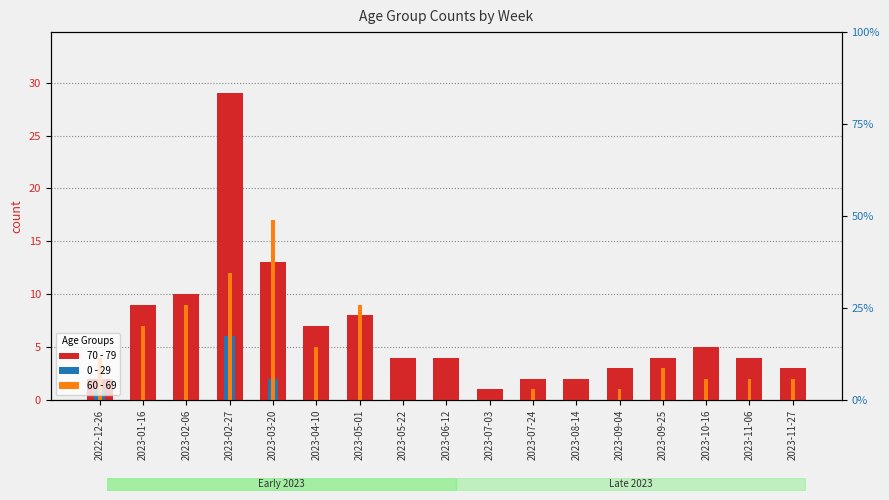

What is the difference between the maximum and minimum values in the 60 - 69 series?

17